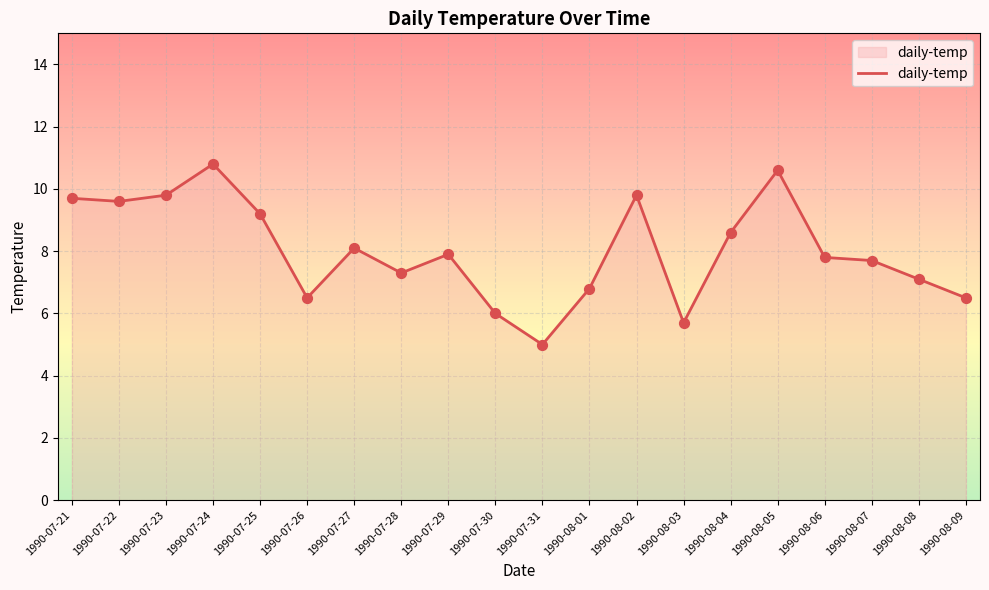

What is the ratio of the value at 1990-07-25 to the value at 1990-07-21?

0.9